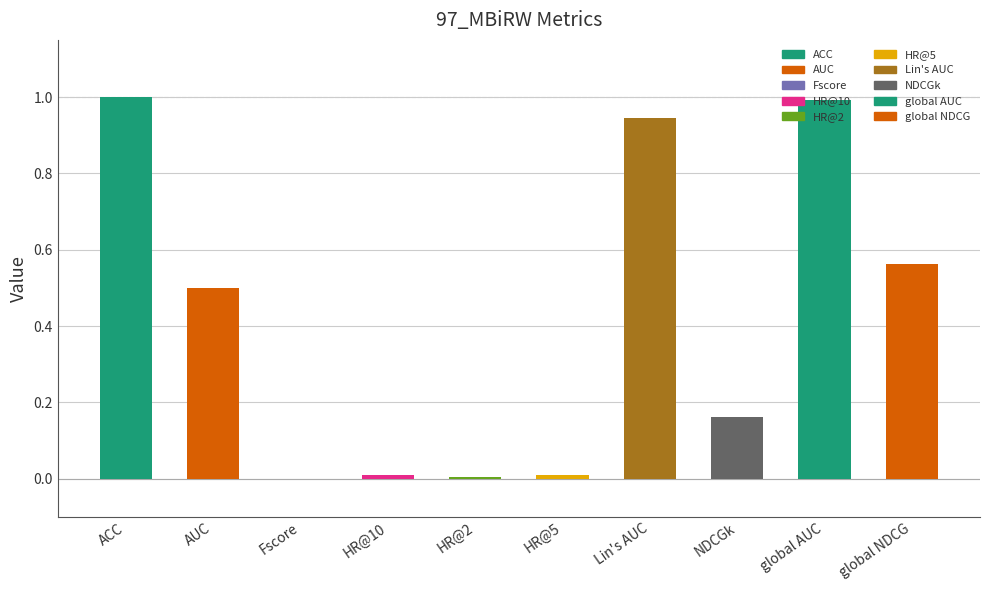

What is the label of the 2nd bar from the right?

global AUC